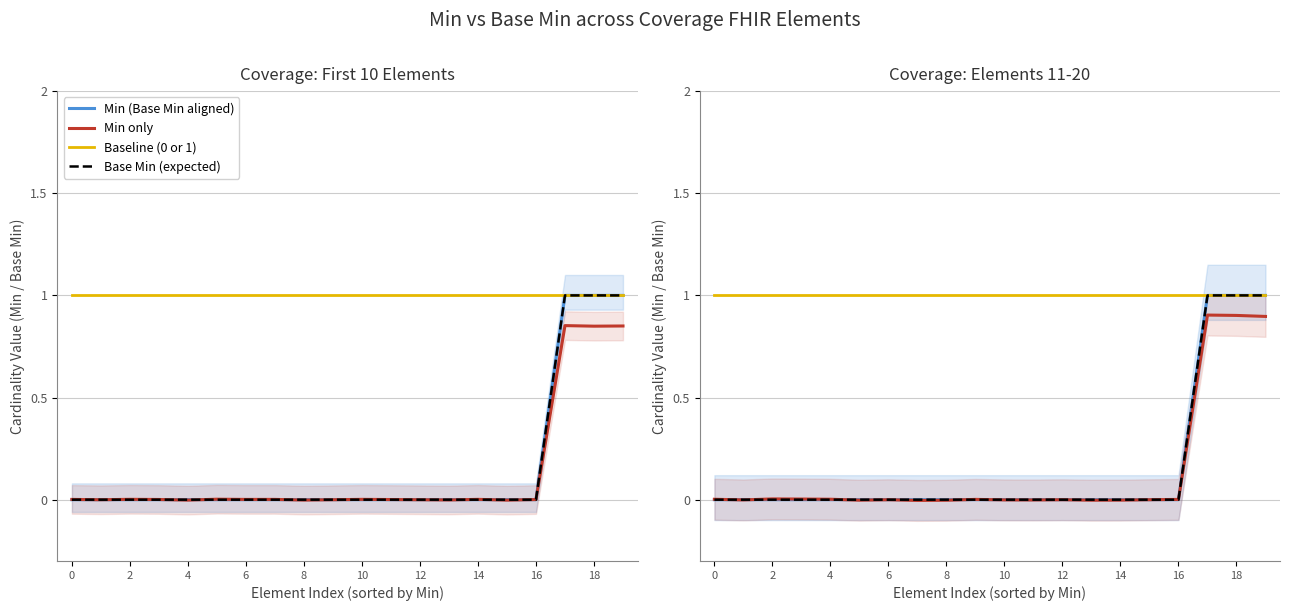

What is the average value of the Baseline (0 or 1) series?

1.0